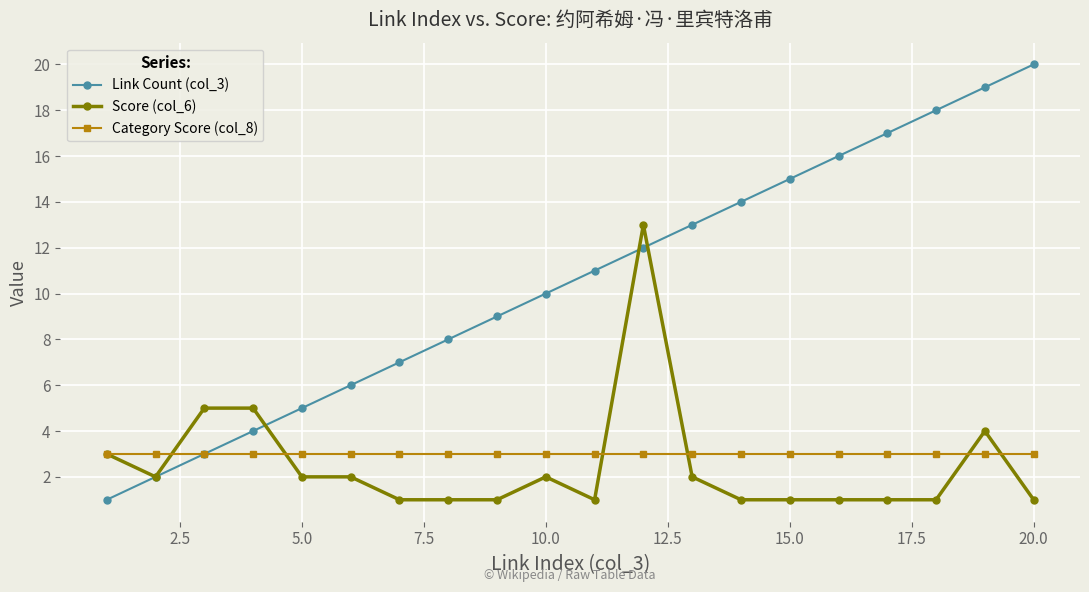

Which series has the largest range (max minus min)?

Link Count (col_3)